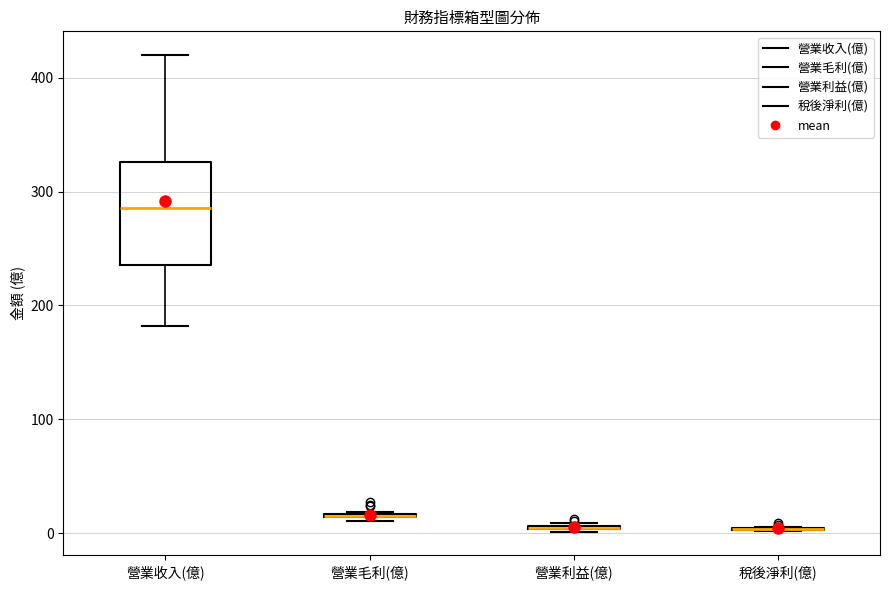

Comparing the boxes themselves (not the whiskers), which one is the tallest?

營業收入(億)